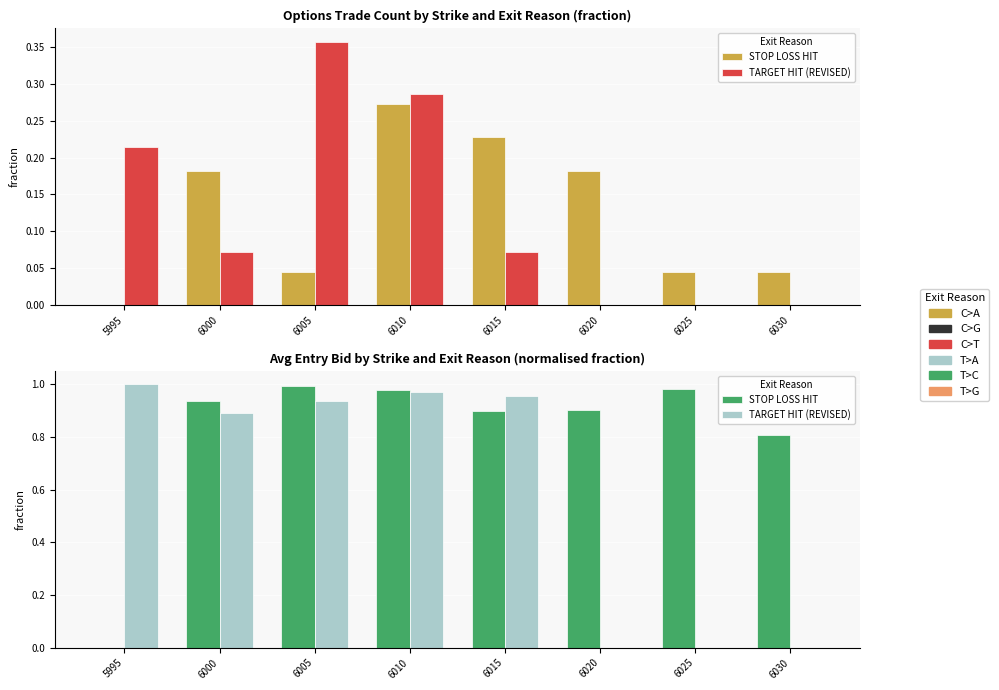

Which has a higher value, 6020 or 6025?

6025